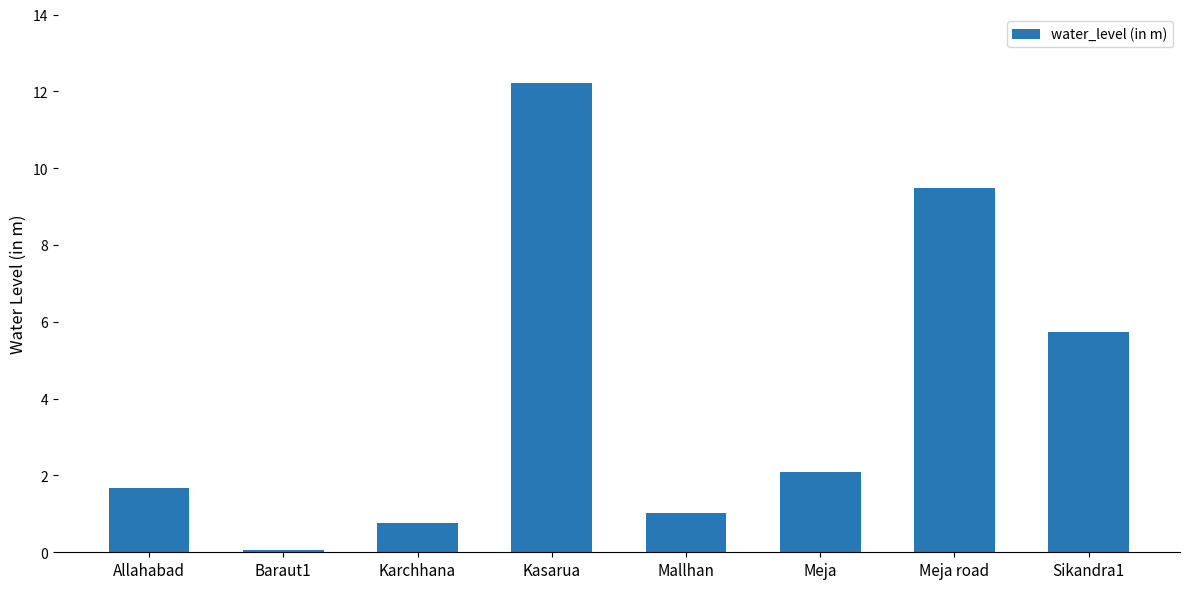

What is the sum of all values?

33.0